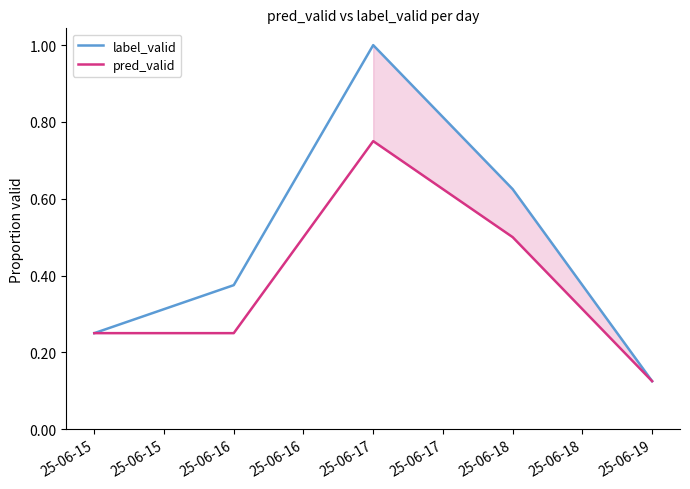

What is the approximate value of pred_valid at 25-06-15?

0.2